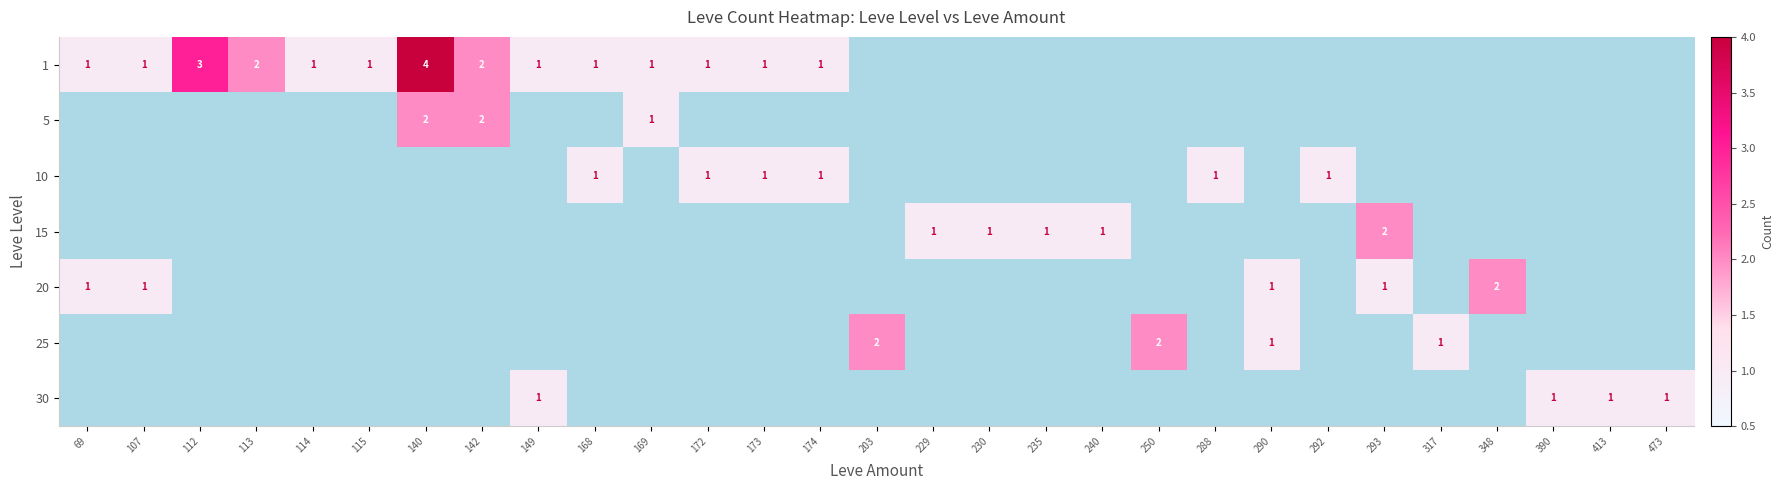

Count the 20 values in the range 0 to 1.

28